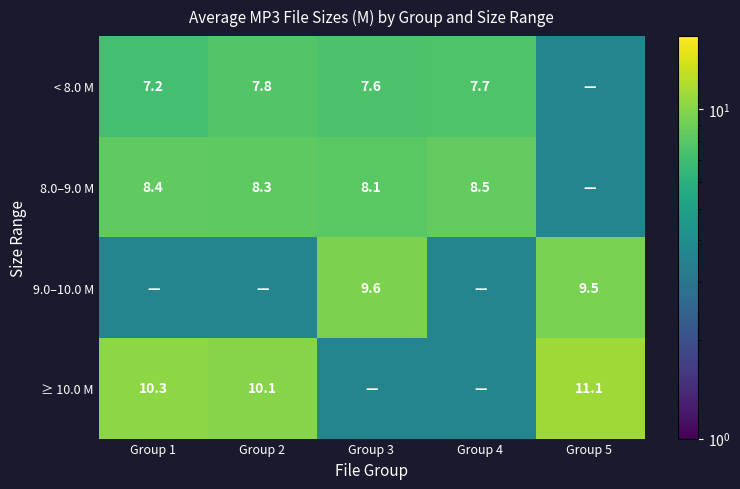

Is the value of ≥ 10.0 M at Group 2 greater than the value of < 8.0 M at Group 3?

Yes